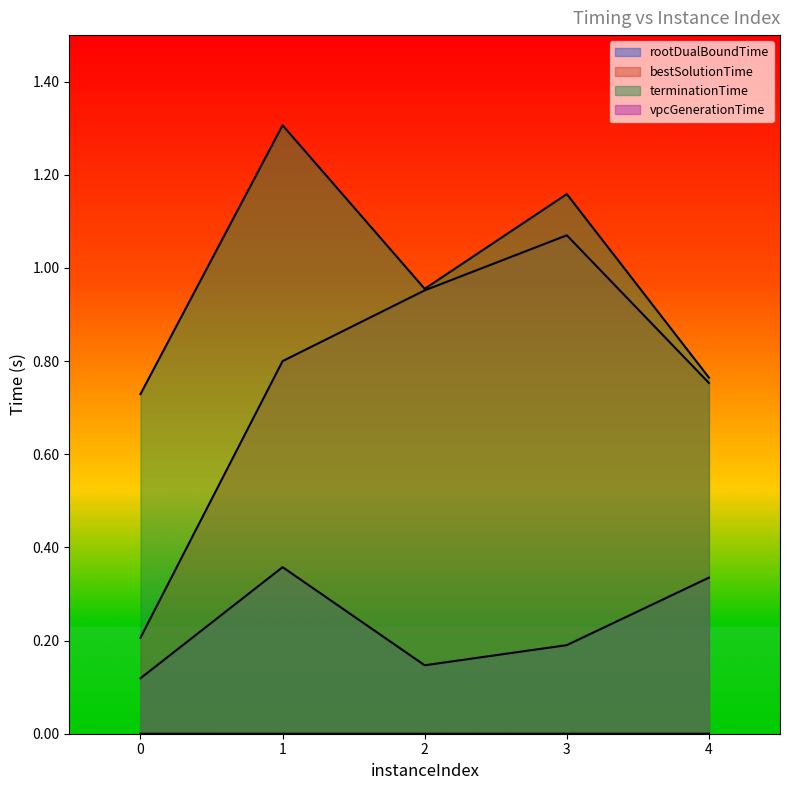

True or false: rootDualBoundTime and vpcGenerationTime cross at least once.

False